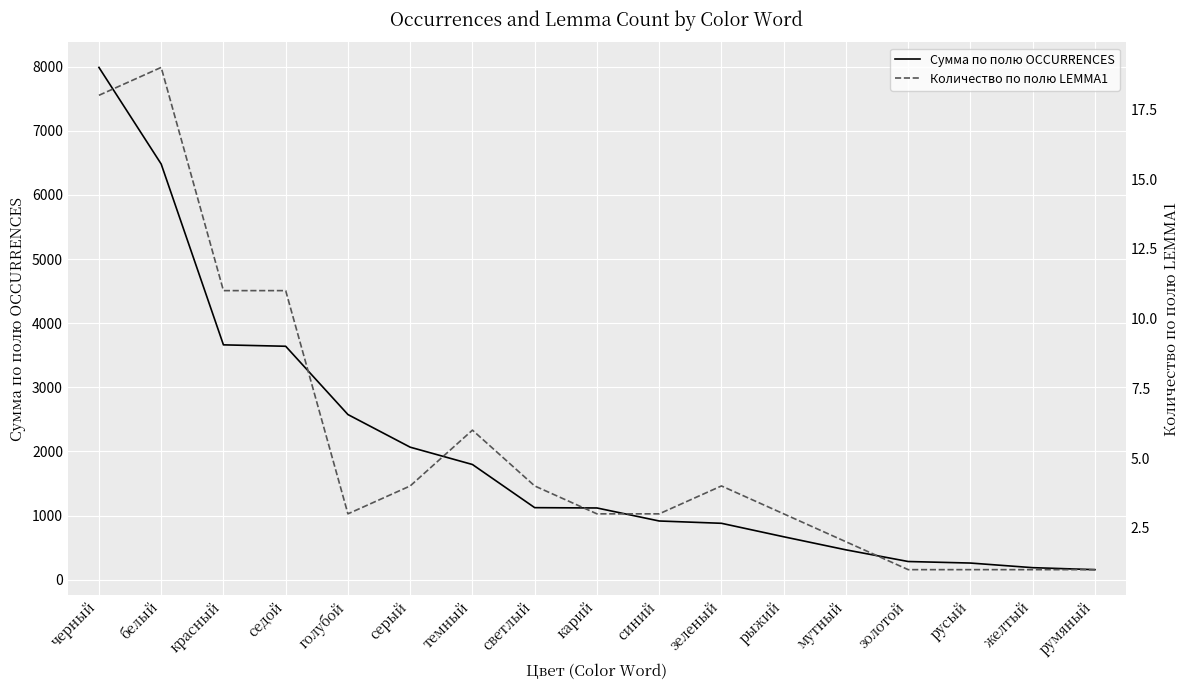

Is it true that Количество по полю LEMMA1 equals 4 at светлый?

True